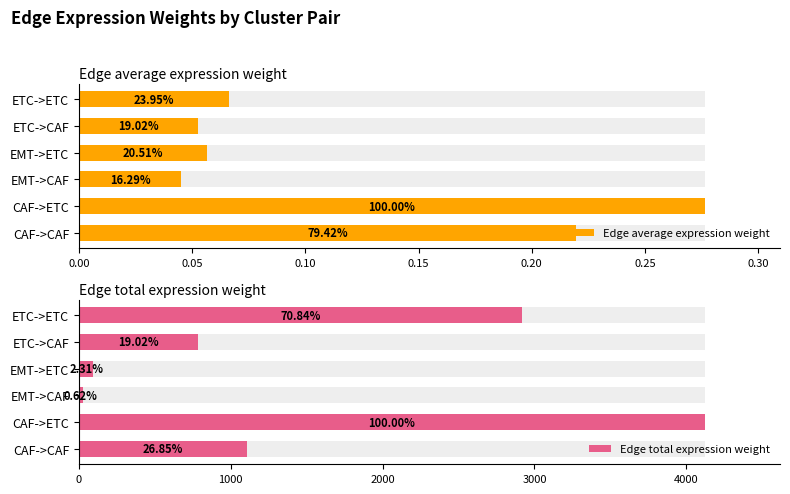

How many bars are there in each group?

2